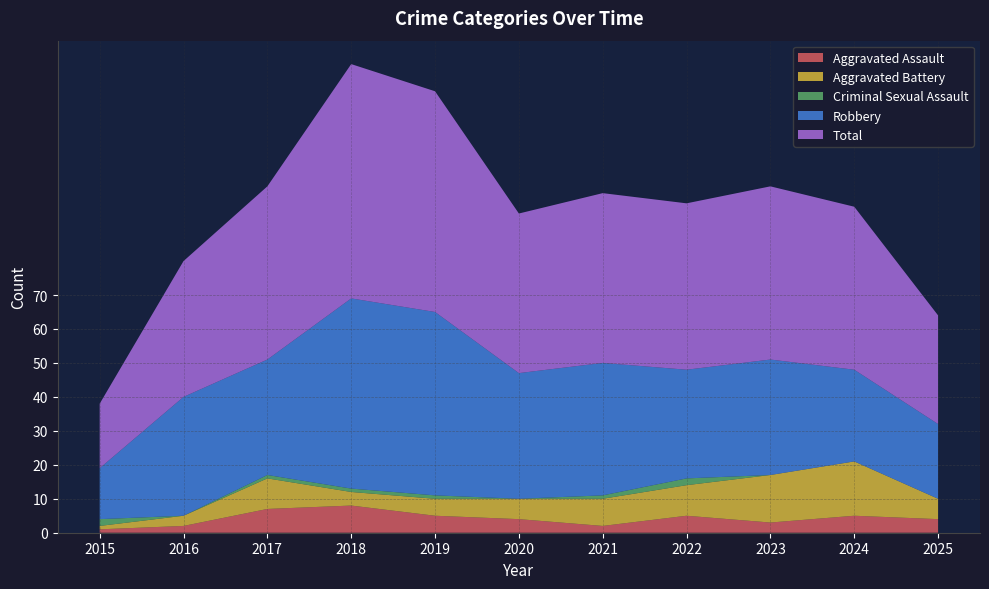

Reading left to right, list all the values displayed in this chart.

Aggravated Assault: 2015=1	2016=2	2017=7	2018=8	2019=5	2020=4	2021=2	2022=5	2023=3	2024=5	2025=4
Aggravated Battery: 2015=1	2016=3	2017=9	2018=4	2019=5	2020=6	2021=8	2022=9	2023=14	2024=16	2025=6
Criminal Sexual Assault: 2015=2	2016=0	2017=1	2018=1	2019=1	2020=0	2021=1	2022=2	2023=0	2024=0	2025=0
Robbery: 2015=15	2016=35	2017=34	2018=56	2019=54	2020=37	2021=39	2022=32	2023=34	2024=27	2025=22
Total: 2015=19	2016=40	2017=51	2018=69	2019=65	2020=47	2021=50	2022=49	2023=51	2024=48	2025=32